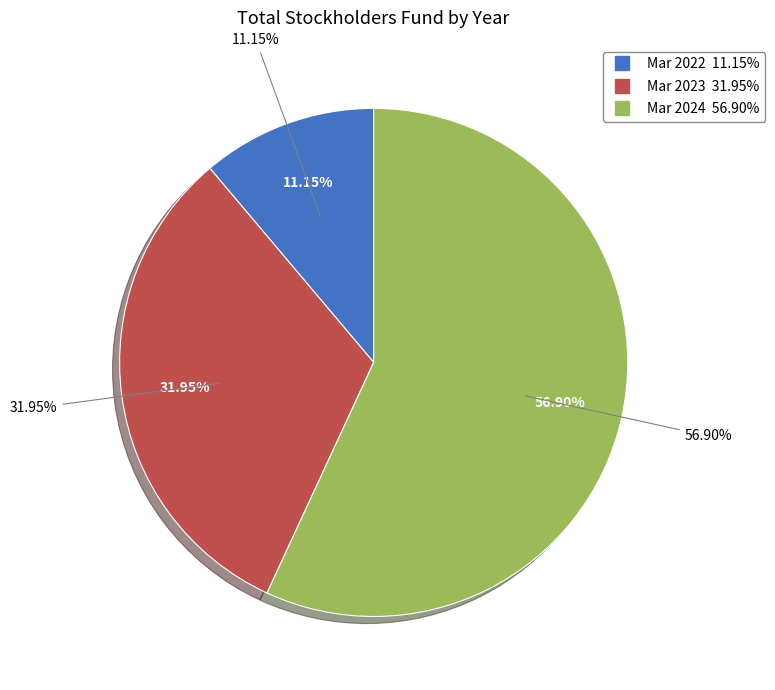

Rank the categories by value from lowest to highest.

Mar 2022, Mar 2023, Mar 2024